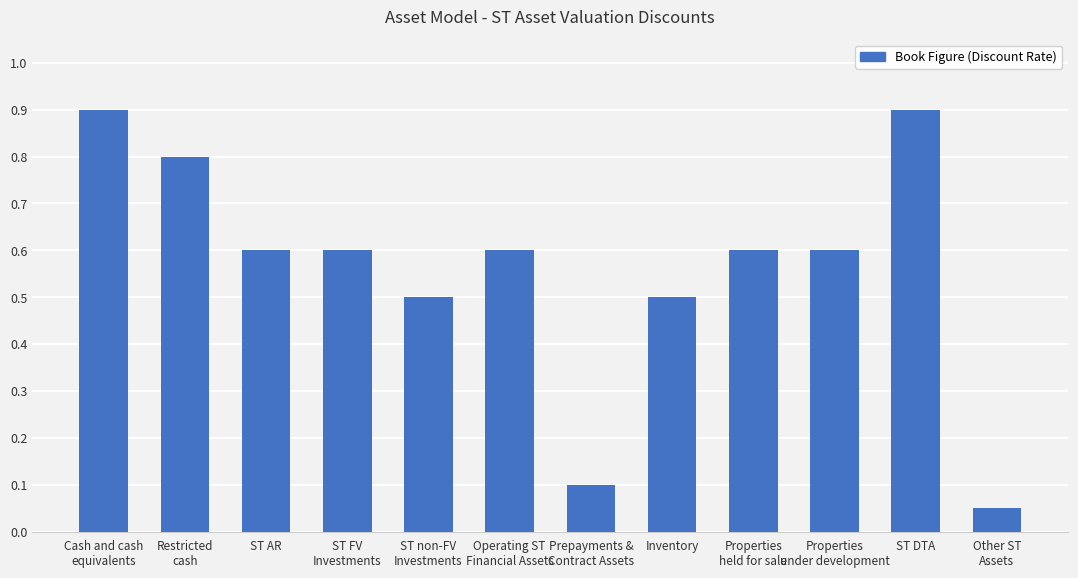

What is the label of the 2nd bar from the left?

Restricted
cash